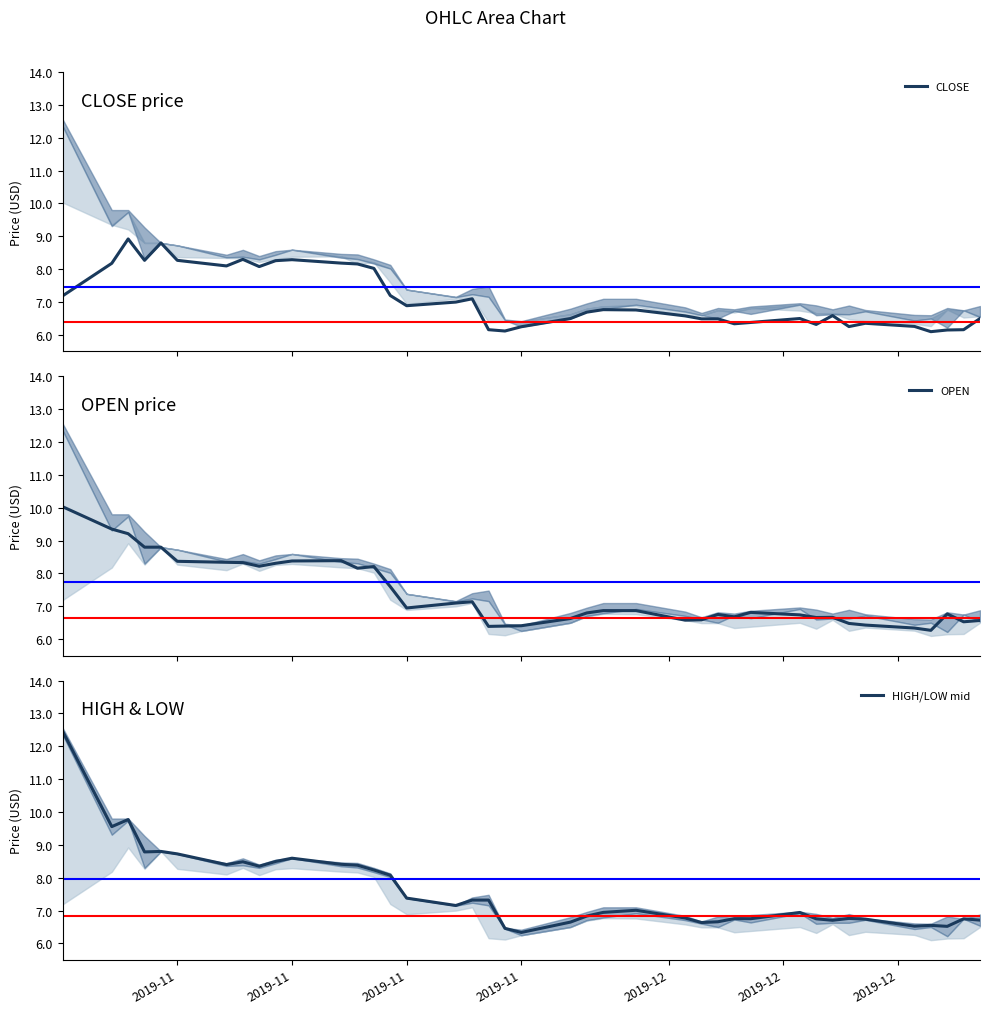

List the series in order of their peak value, lowest first.

CLOSE, OPEN, HIGH/LOW mid